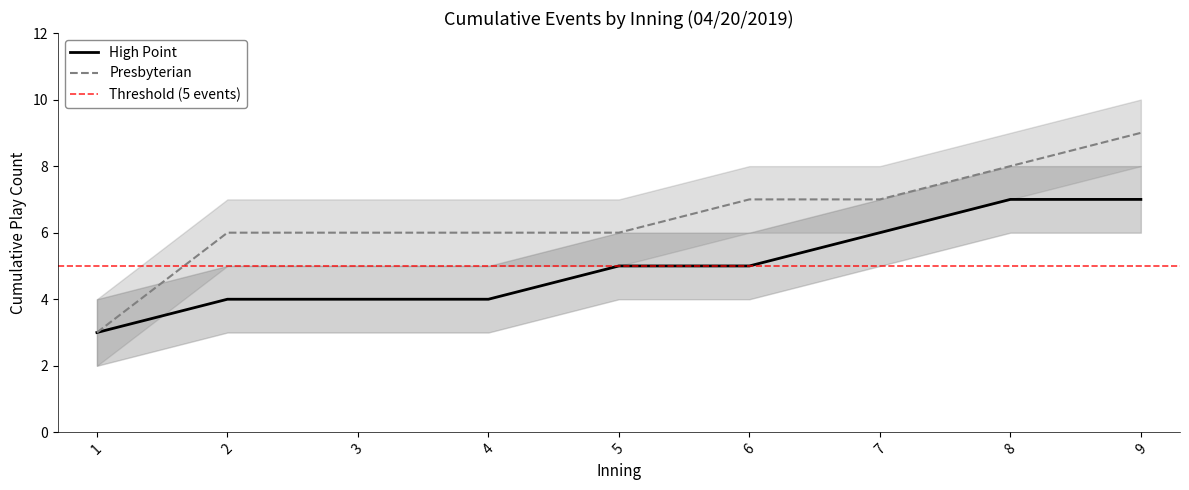

Count the number of data series in this chart.

2